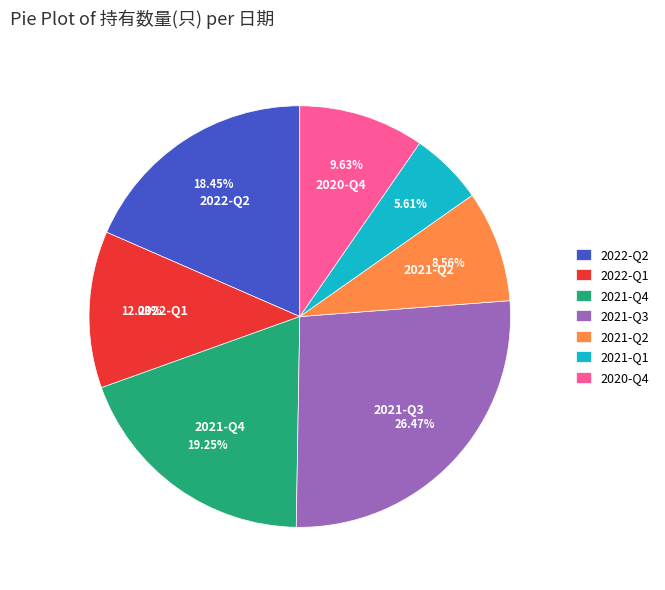

To the nearest percent, what is the average slice percentage?

14%